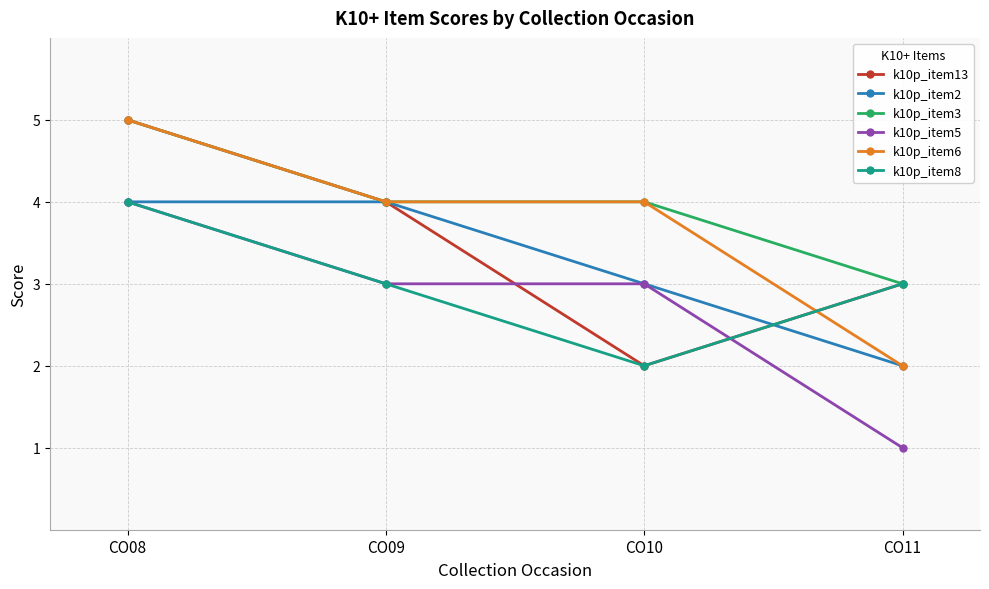

What is the lowest value of the k10p_item13 series?

2